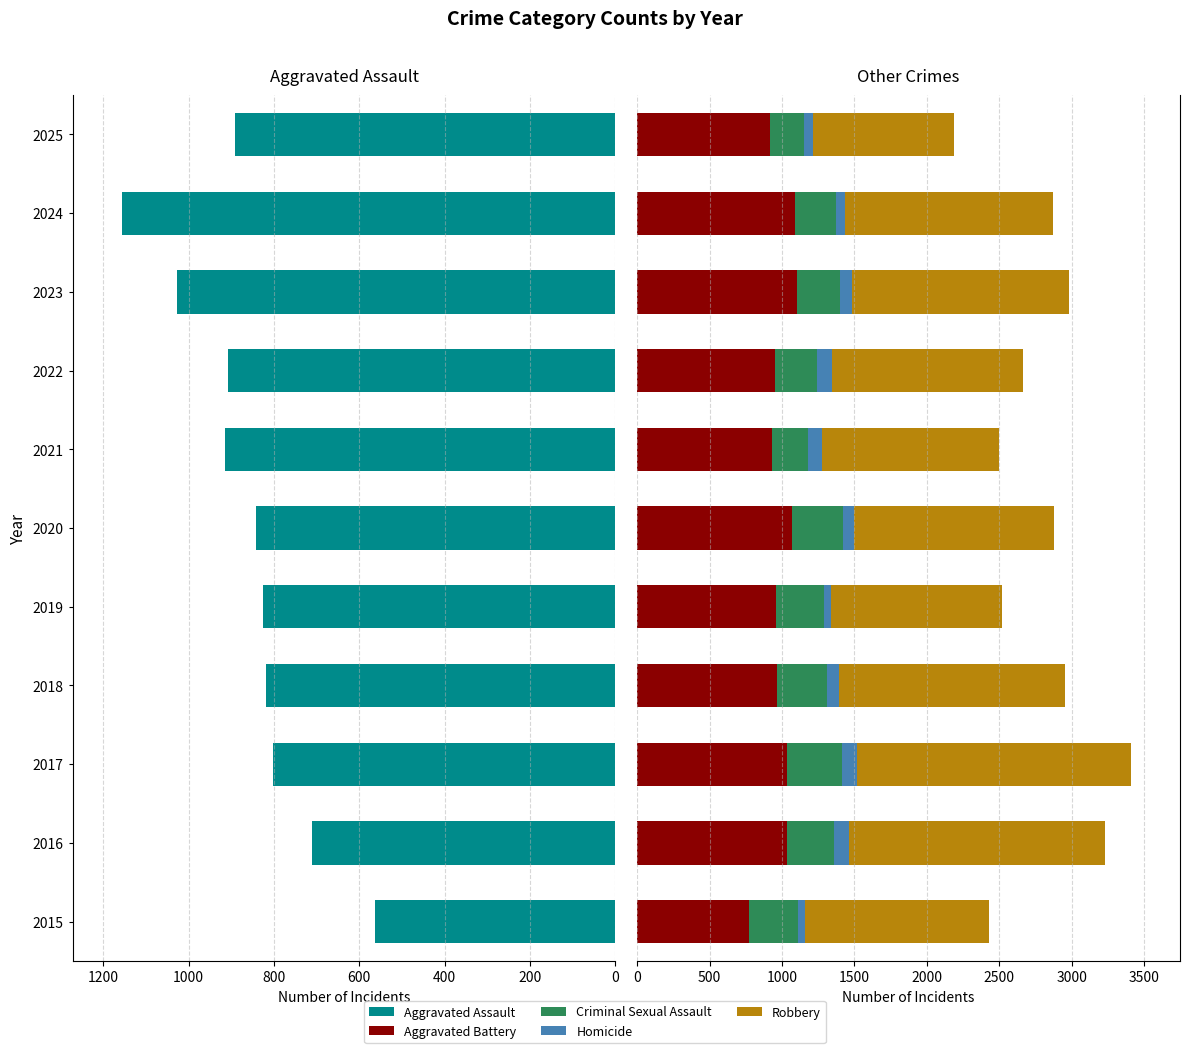

Between 2019 and 2020, which series saw the biggest shift?

Robbery